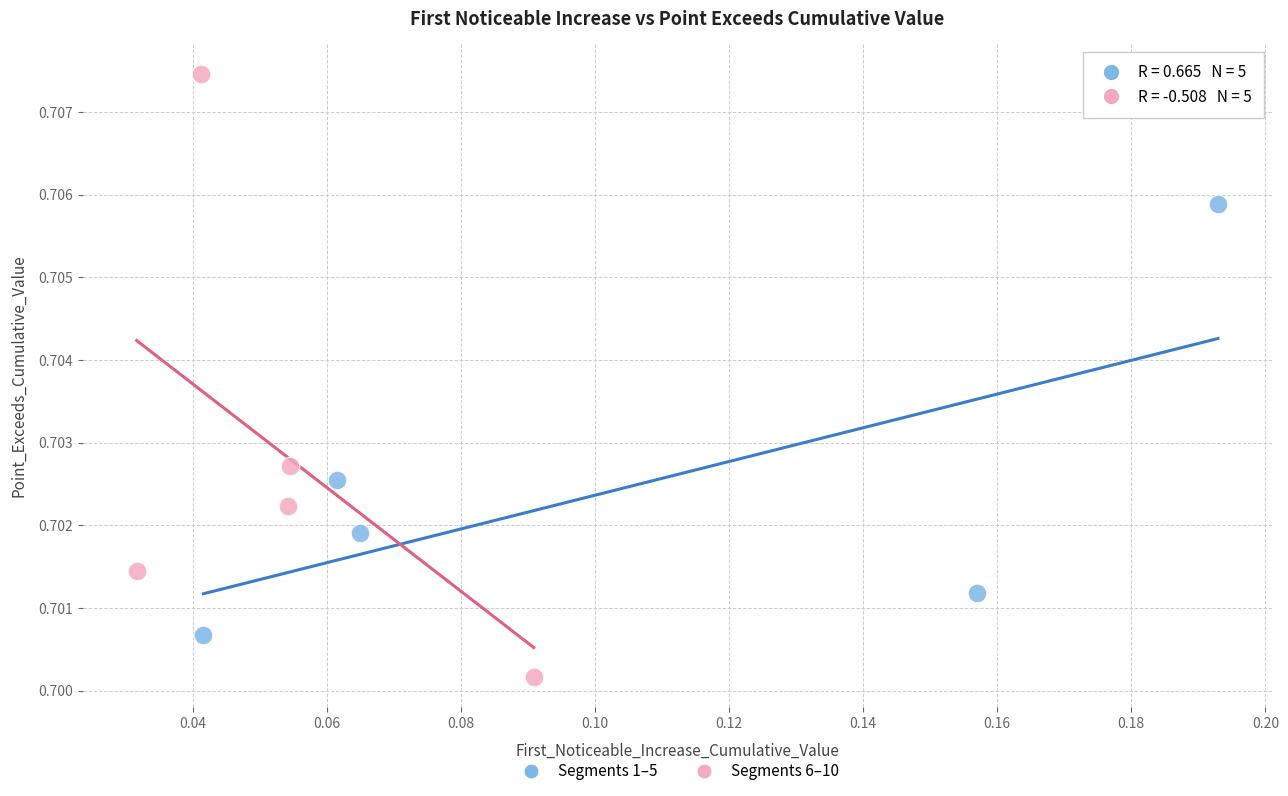

Which series contains the highest Y value?

Segments 6–10